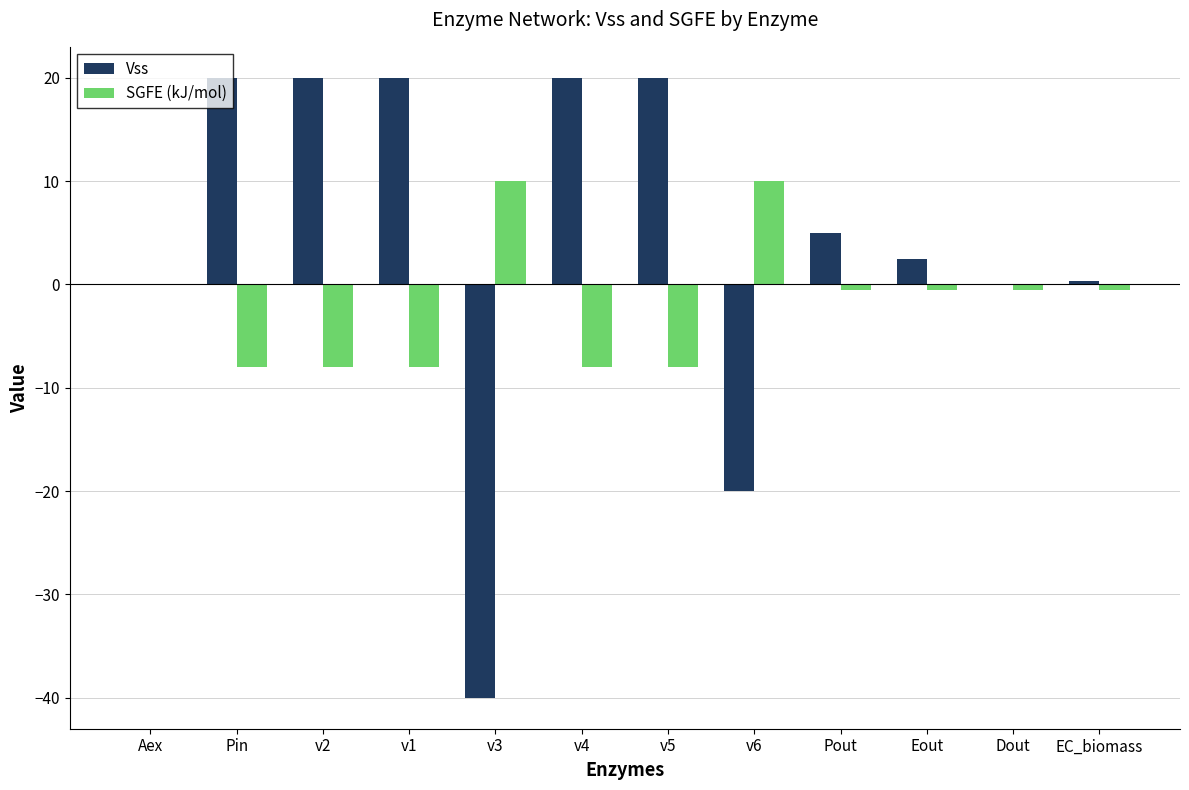

Reading right to left, extract all data points from this chart.

Vss: 0.3	0.0	2.5	5.0	-20.0	20.0	20.0	-40.0	20.0	20.0	20.0	0.0
SGFE (kJ/mol): -0.5	-0.5	-0.5	-0.5	10.0	-8.0	-8.0	10.0	-8.0	-8.0	-8.0	0.0